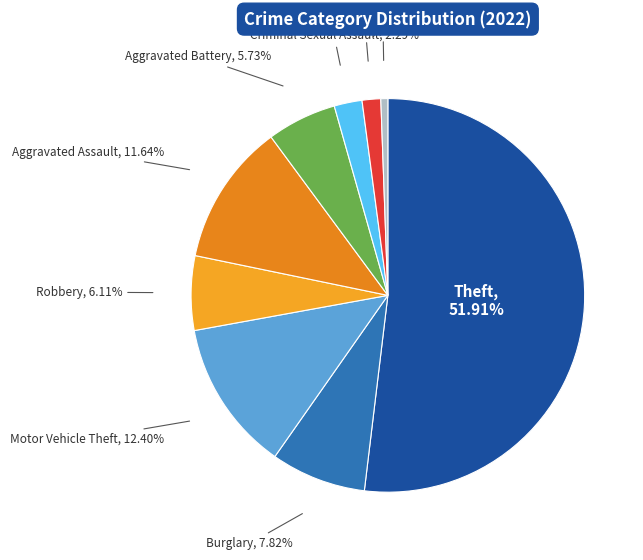

Which category accounts for the majority?

Theft